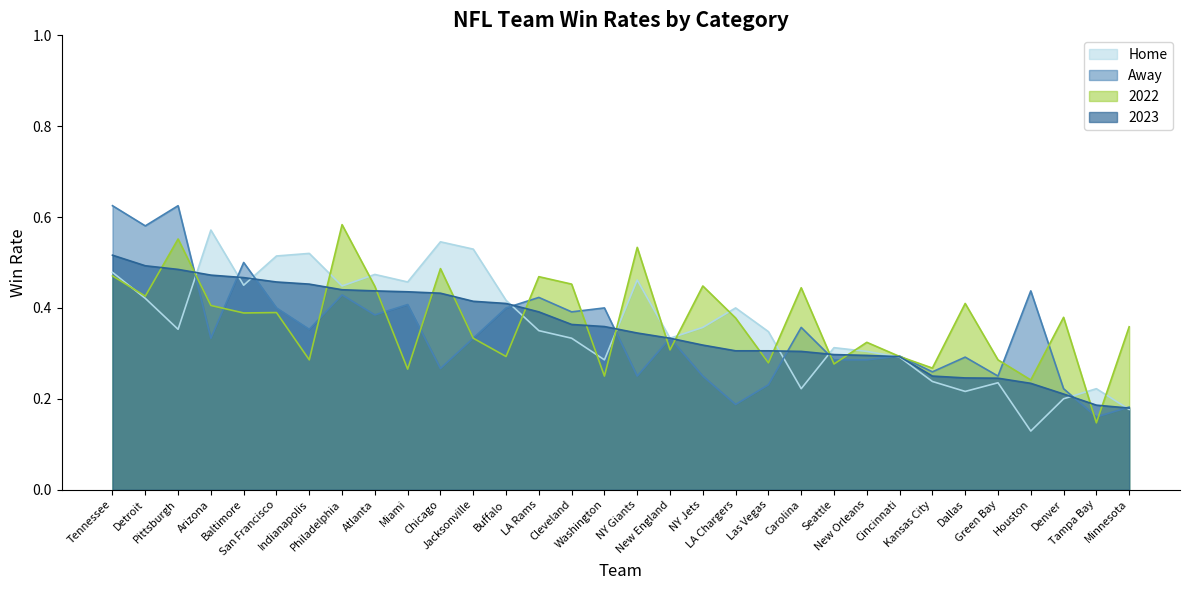

At which label is 2023 closest to 0?

Minnesota